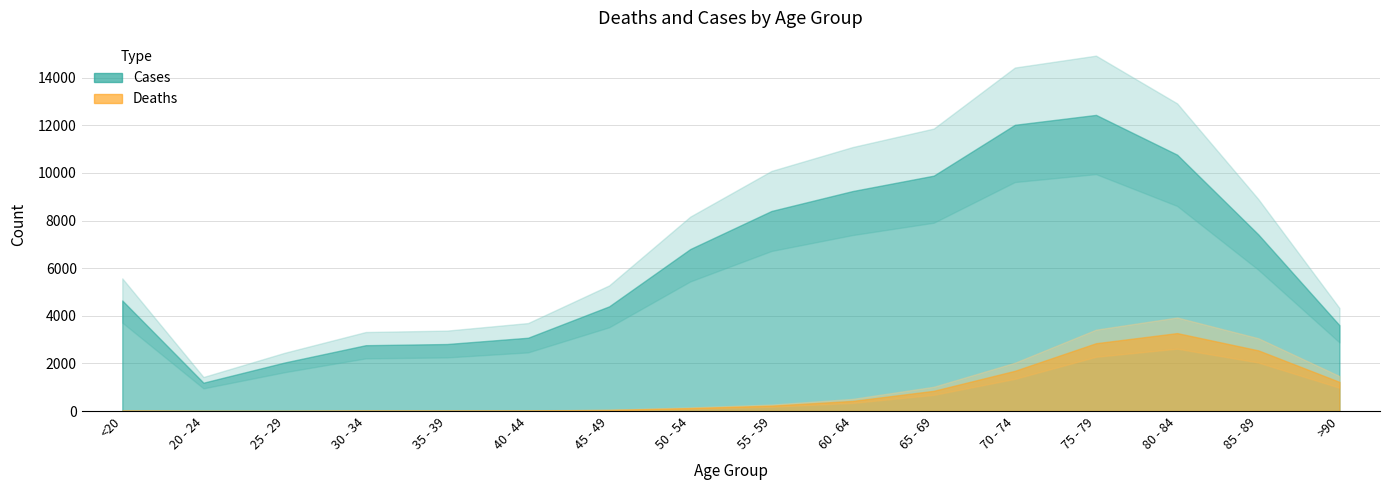

True or false: Deaths and Cases intersect in this chart.

False